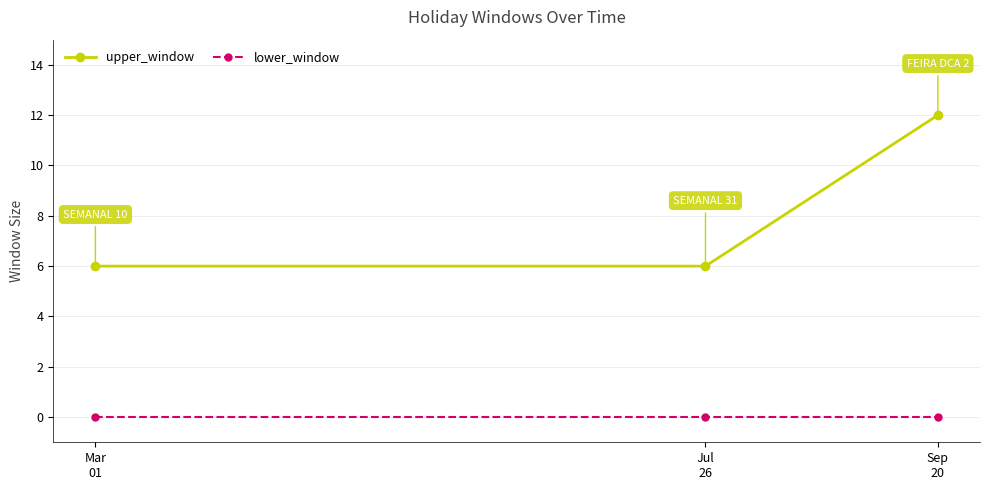

Which series has the widest spread of values?

upper_window